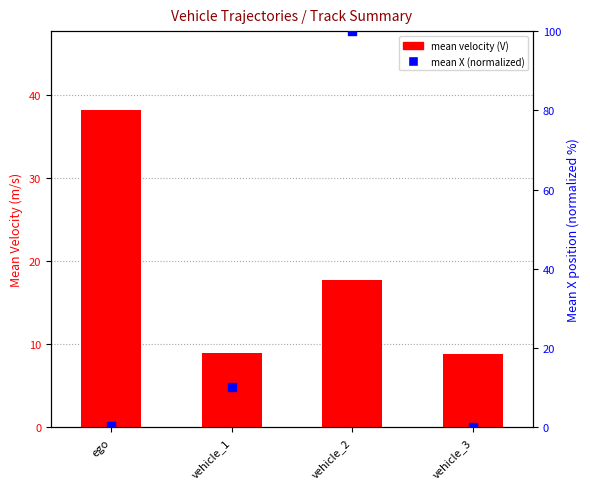

Which series reaches the maximum Y coordinate?

mean X (normalized)